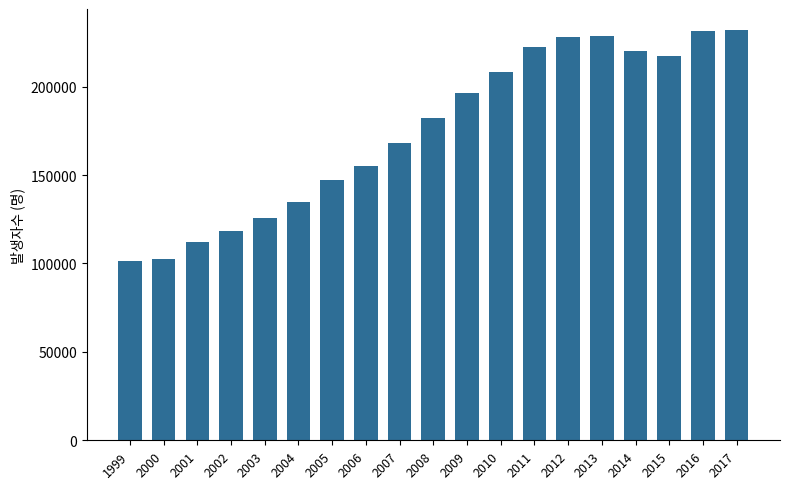

What is the minimum value shown in the chart?

101603